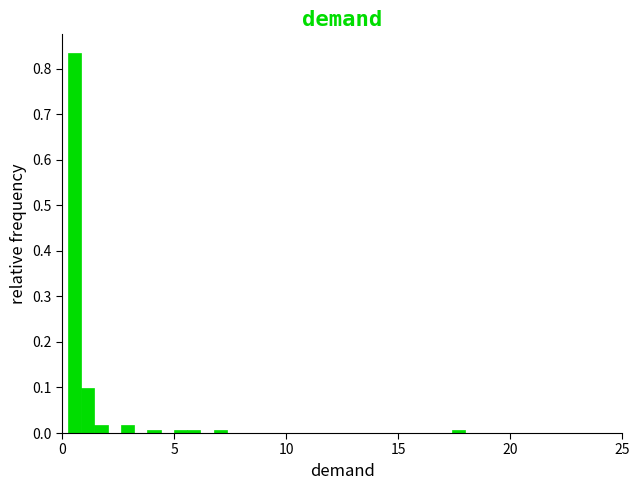

Around what value on the x-axis is the tallest bar? Give the approximate position of its centre, as read against the axis.

0.5